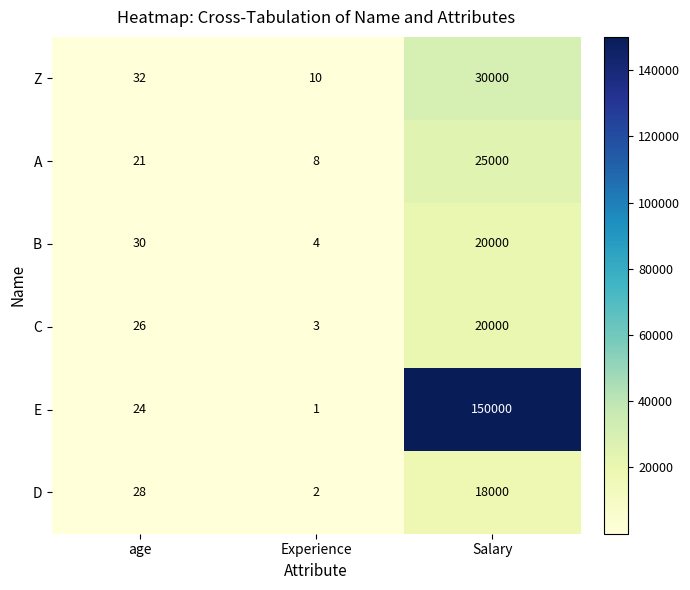

What is the total value across all series at age?

161